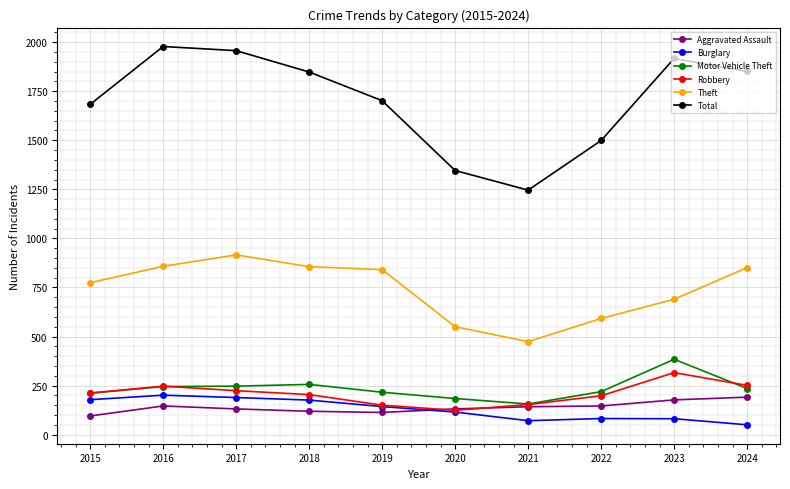

At which category does Total reach its first local valley?

2021